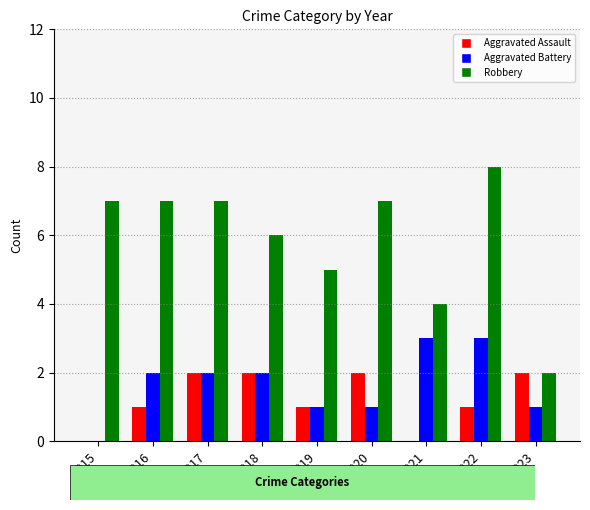

What is the sum of the Robbery values at 2021 and 2023?

6